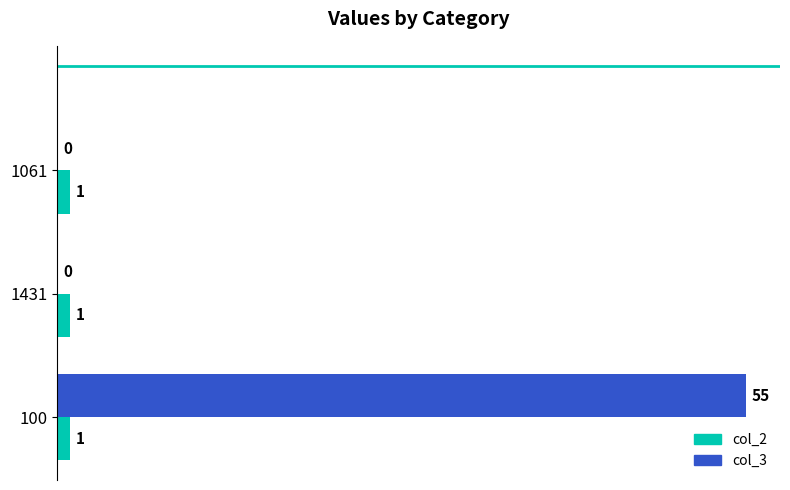

How many col_3 values are between 0 and 55?

3